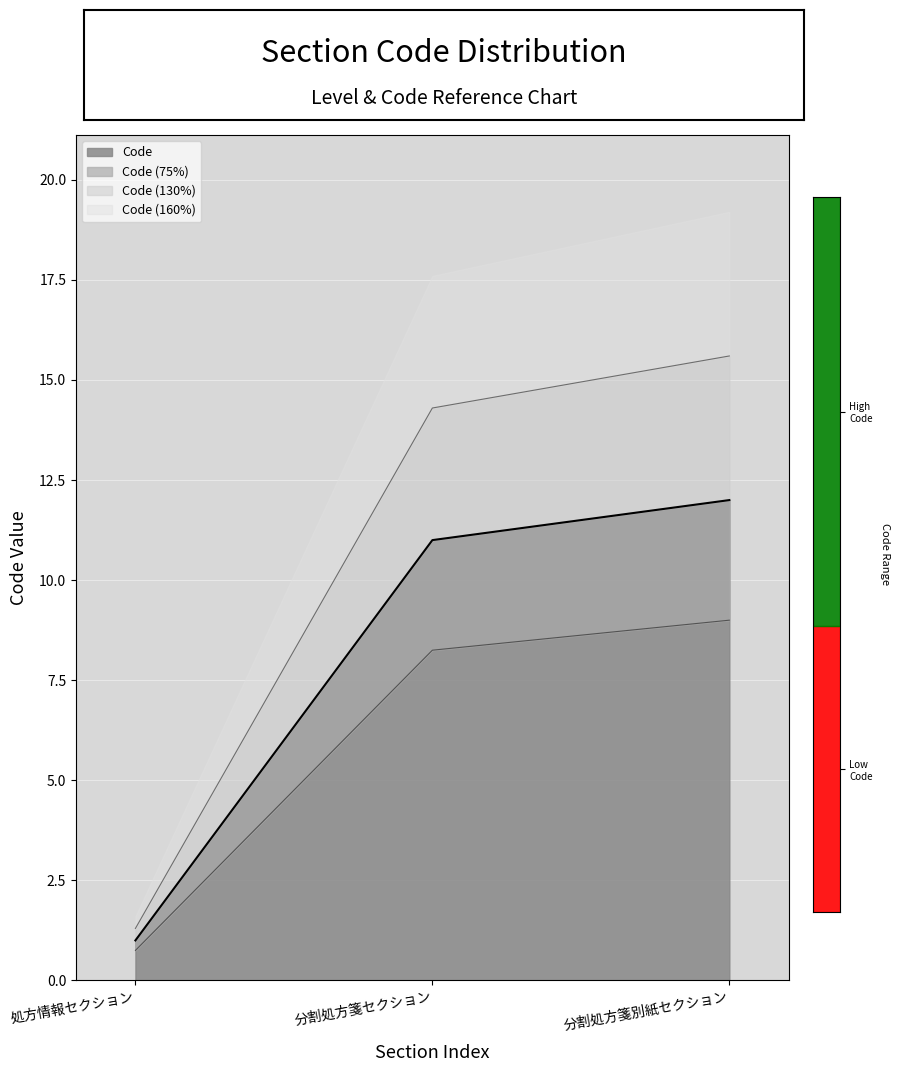

Reading left to right, transcribe all the data shown in this chart.

1	11	12